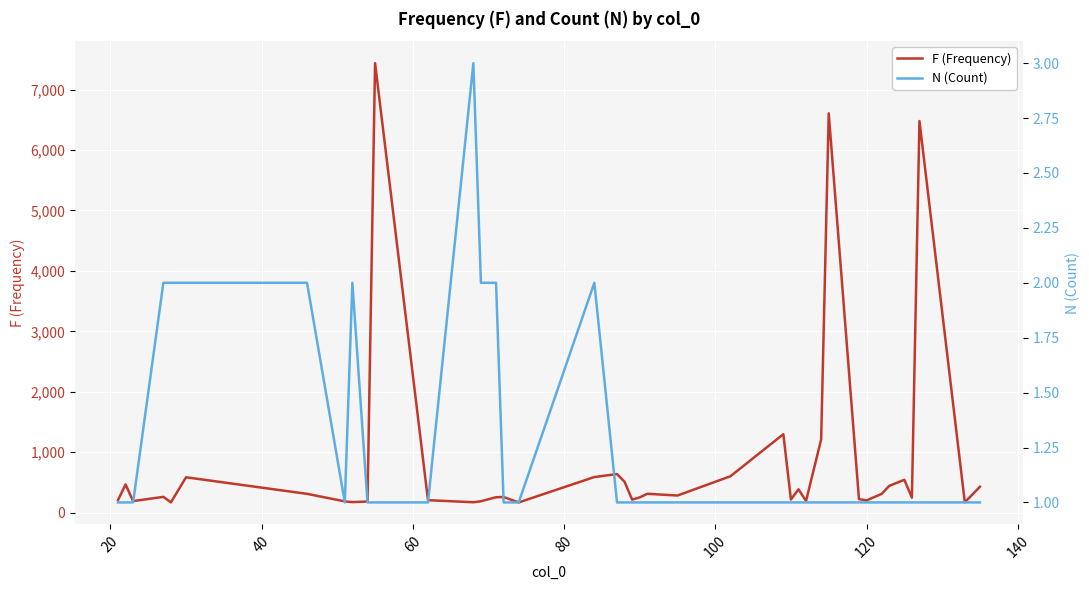

Which series has the largest range (max minus min)?

F (Frequency)